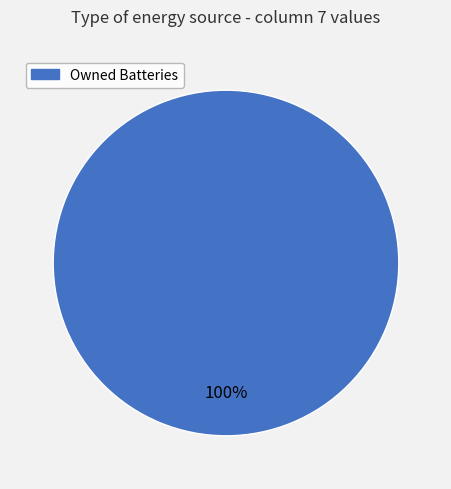

Does any single category account for the majority?

Yes